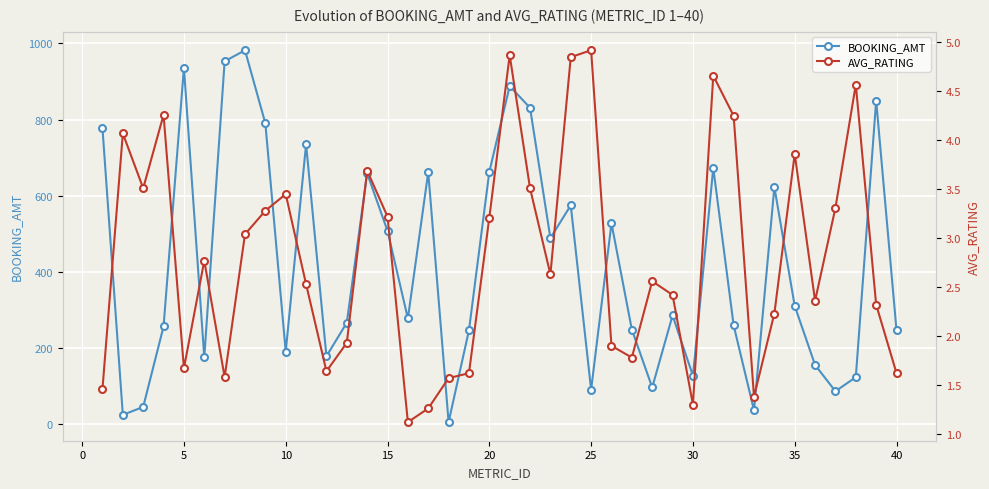

Is it true that BOOKING_AMT equals 24 at 25?

False